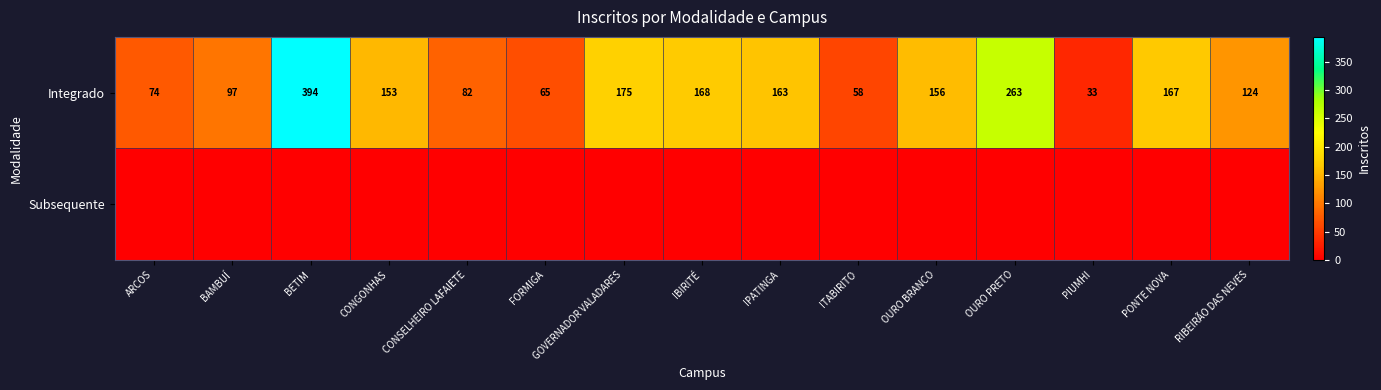

What is the sum of all Integrado values?

2172